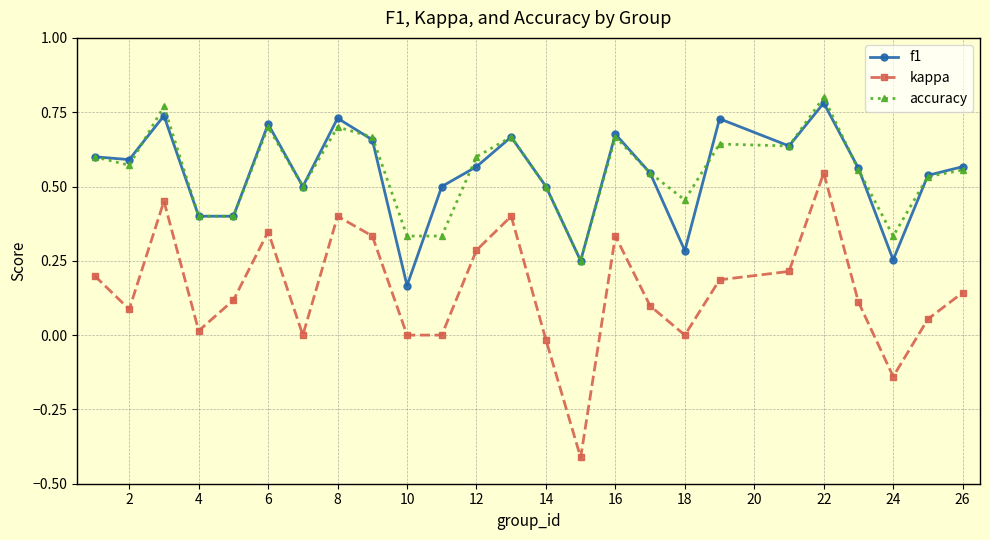

Rank the series by their maximum value, from lowest to highest.

kappa, f1, accuracy